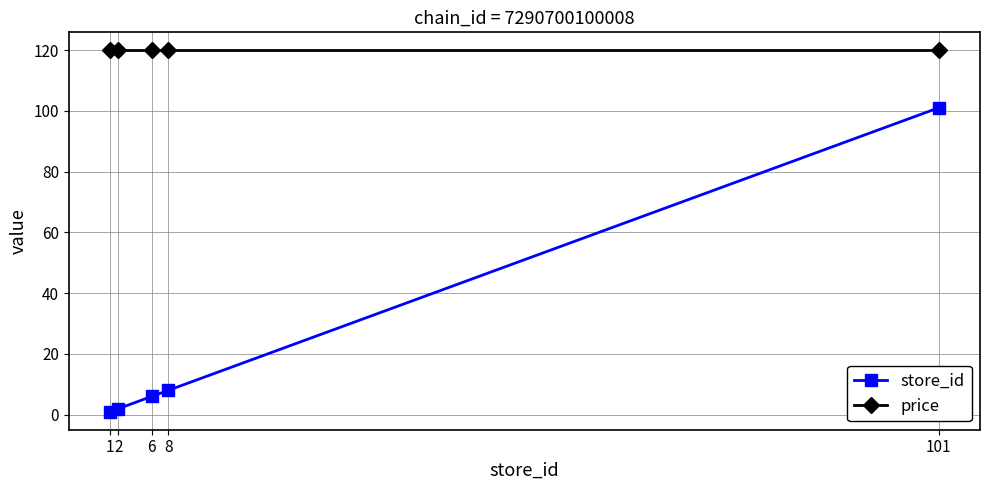

How many series are shown in this chart?

2